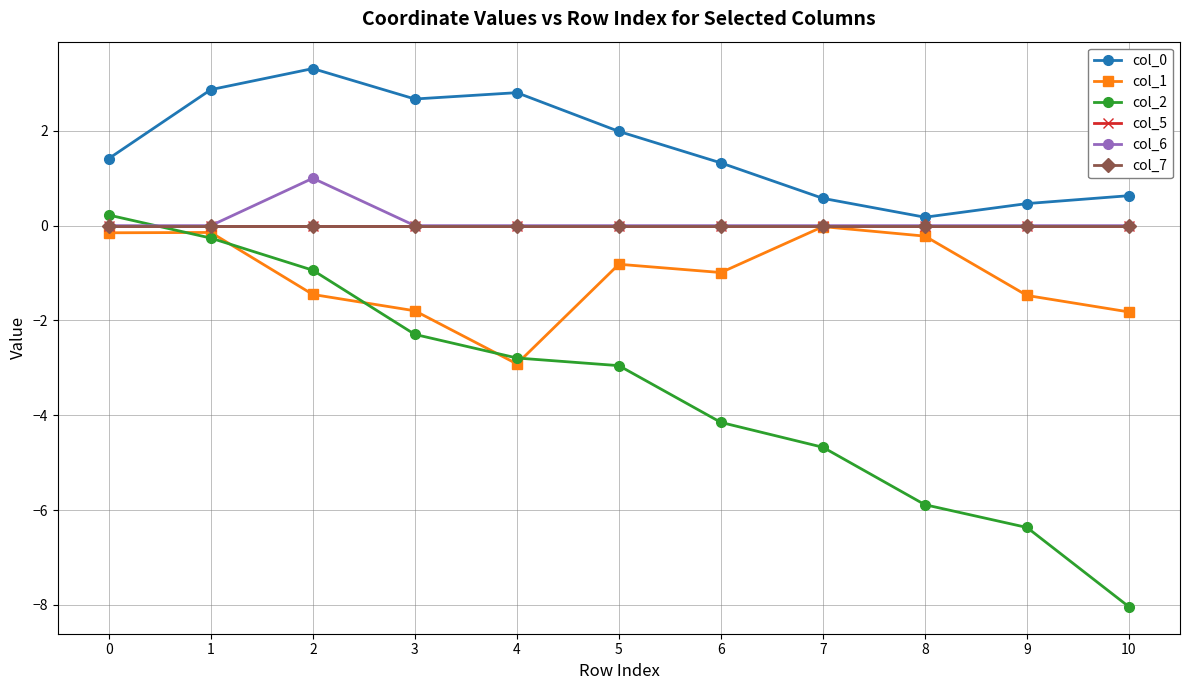

What value does the col_2 series have at 8?

-5.9